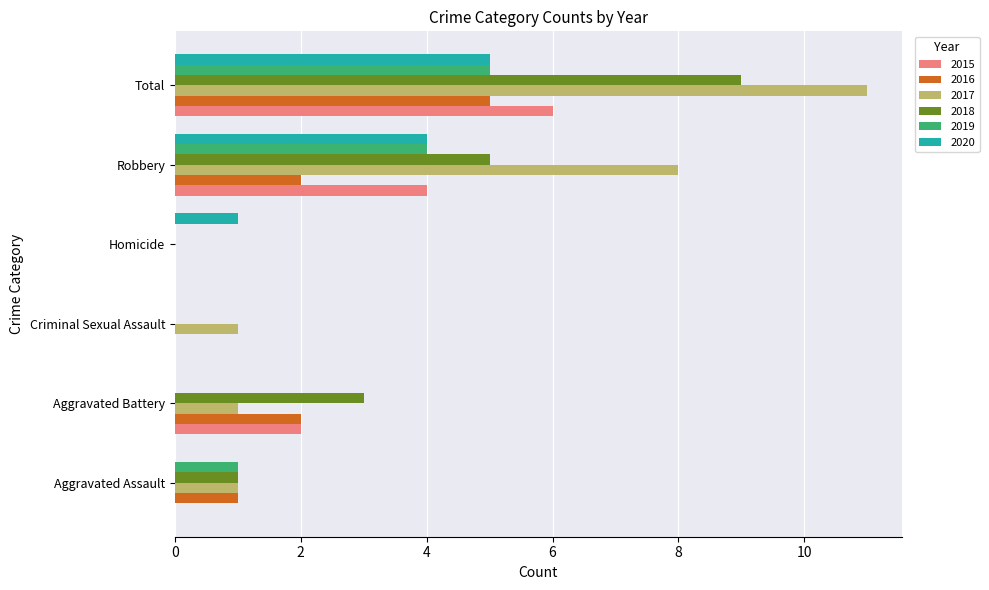

Which label corresponds to the largest value in the chart?

Total